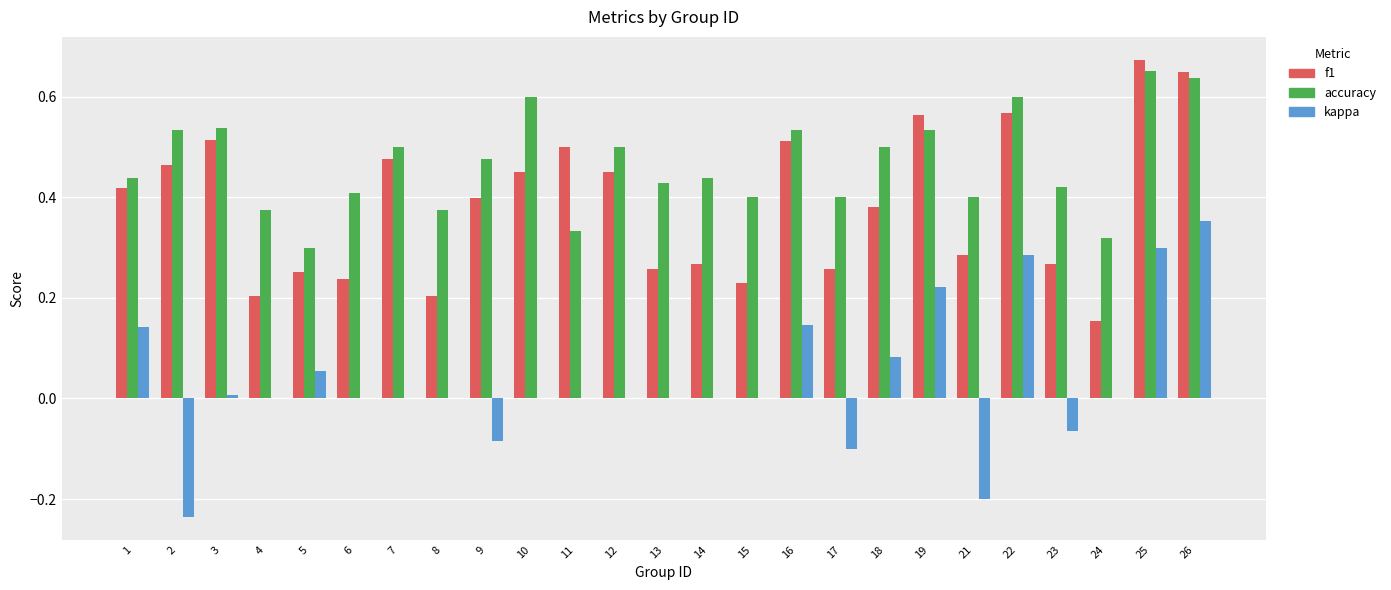

Is it true that f1 equals 0.2 at 6?

True